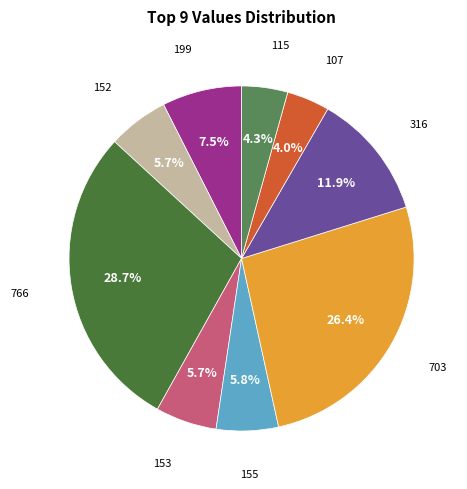

Is there any slice that represents more than half of the pie?

No